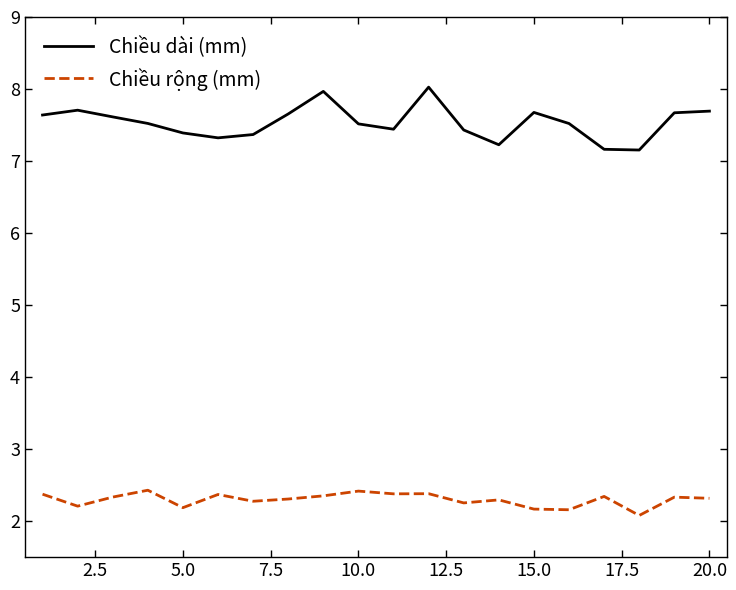

How many lines are shown in the chart?

2